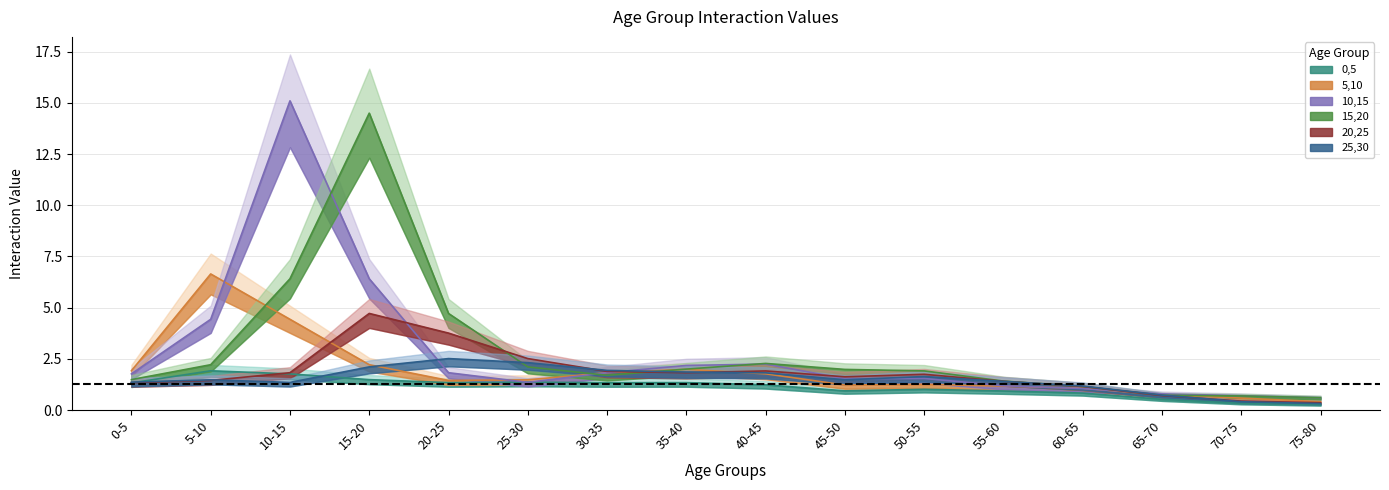

Reading left to right, extract all data points from this chart.

0,5: 0-5=1.3	5-10=1.9	10-15=1.8	15-20=1.5	20-25=1.3	25-30=1.4	30-35=1.3	35-40=1.3	40-45=1.2	45-50=0.9	50-55=1.0	55-60=0.9	60-65=0.8	65-70=0.5	70-75=0.3	75-80=0.3
5,10: 0-5=1.9	5-10=6.6	10-15=4.4	15-20=2.2	20-25=1.4	25-30=1.5	30-35=1.8	35-40=2.0	40-45=1.8	45-50=1.2	50-55=1.3	55-60=1.2	60-65=1.1	65-70=0.7	70-75=0.6	75-80=0.4
10,15: 0-5=1.8	5-10=4.4	10-15=15.1	15-20=6.4	20-25=1.8	25-30=1.4	30-35=1.8	35-40=2.2	40-45=2.2	45-50=1.5	50-55=1.5	55-60=1.2	60-65=1.1	65-70=0.8	70-75=0.7	75-80=0.6
15,20: 0-5=1.5	5-10=2.2	10-15=6.4	15-20=14.5	20-25=4.7	25-30=2.1	30-35=1.7	35-40=2.0	40-45=2.3	45-50=2.0	50-55=1.9	55-60=1.4	60-65=1.2	65-70=0.7	70-75=0.7	75-80=0.6
20,25: 0-5=1.3	5-10=1.4	10-15=1.8	15-20=4.7	20-25=3.8	25-30=2.5	30-35=1.9	35-40=1.8	40-45=1.9	45-50=1.6	50-55=1.7	55-60=1.4	60-65=1.2	65-70=0.7	70-75=0.4	75-80=0.4
25,30: 0-5=1.4	5-10=1.5	10-15=1.4	15-20=2.1	20-25=2.5	25-30=2.3	30-35=1.9	35-40=1.9	40-45=1.8	45-50=1.5	50-55=1.6	55-60=1.4	60-65=1.2	65-70=0.7	70-75=0.4	75-80=0.3